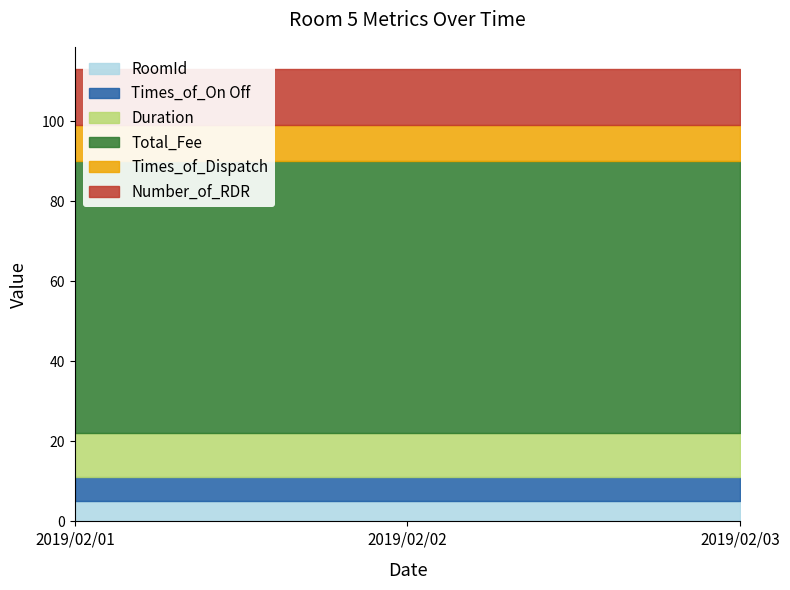

True or false: Times_of_On Off has a value of 1 at 2019/02/02.

False